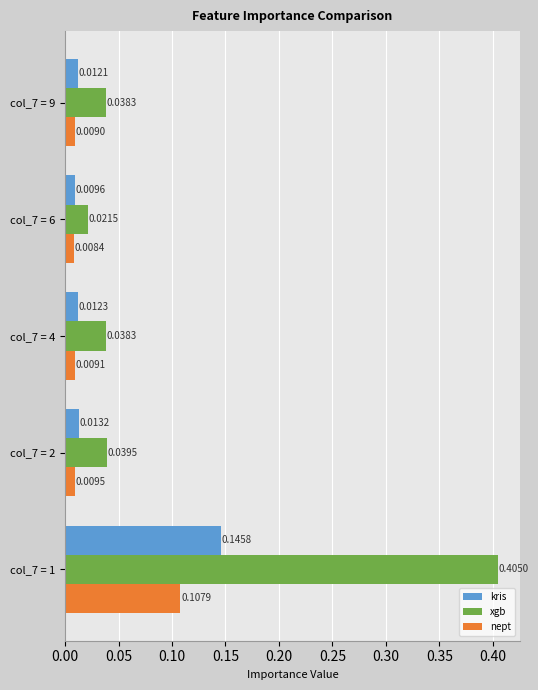

At how many categories does at least one series exceed 0?

5